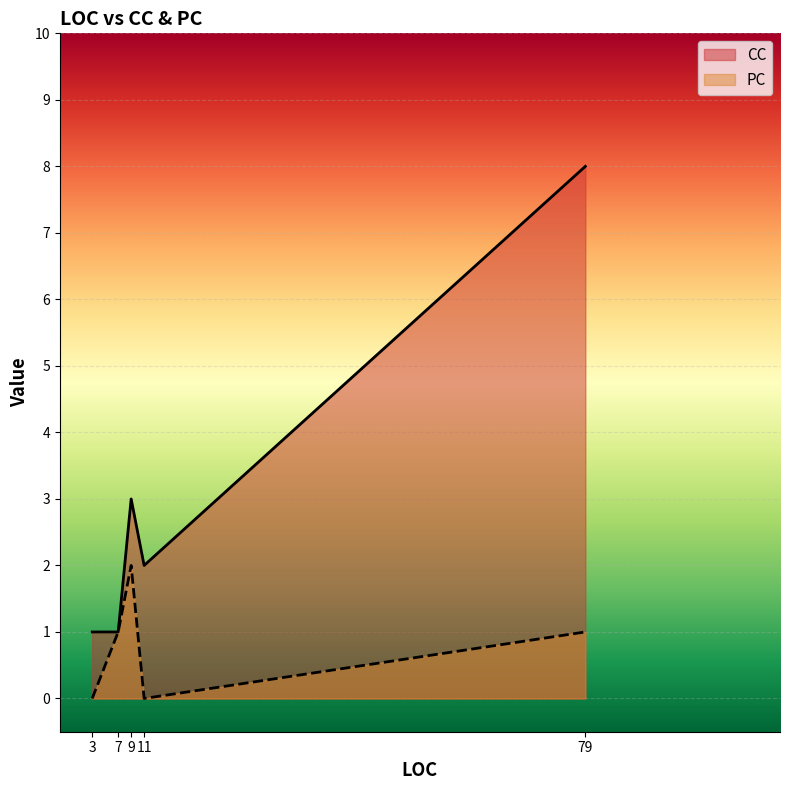

Read the CC value at 79.

8